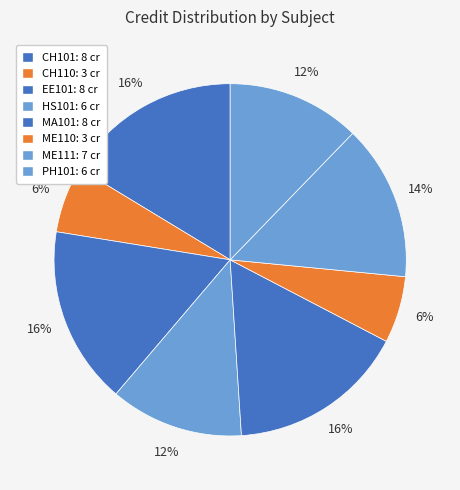

True or false: PH101 accounts for 1% of the total.

False